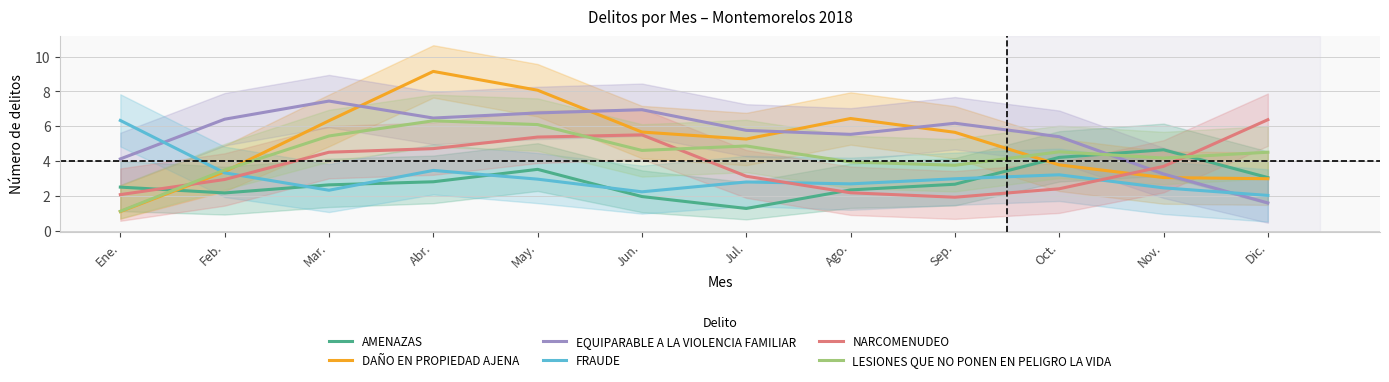

Is this an area chart (filled region under the line)?

No